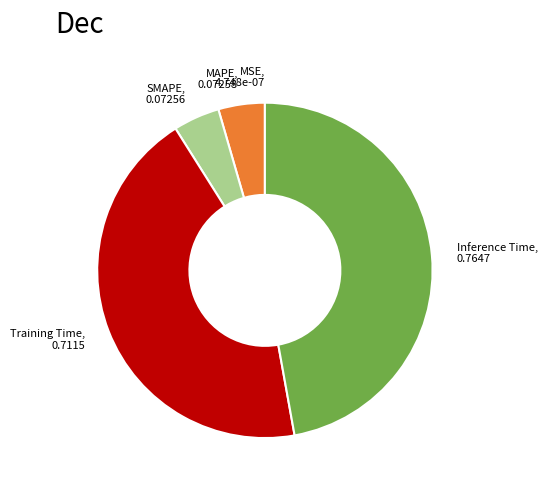

Is SMAPE, 0.07256 the majority of the pie?

No